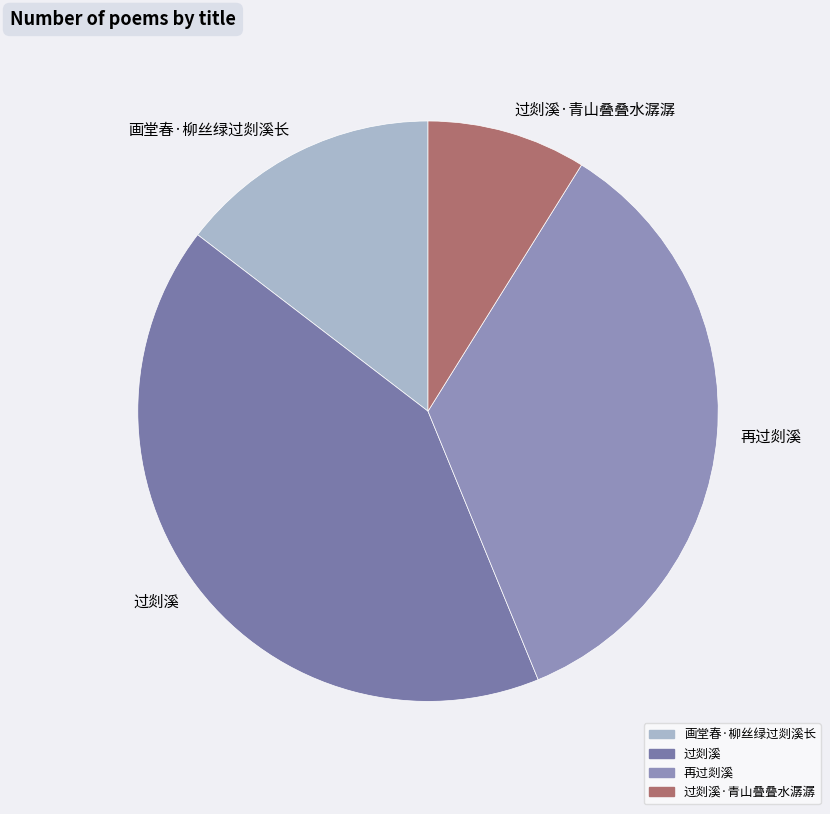

How many segments does this pie chart have?

4